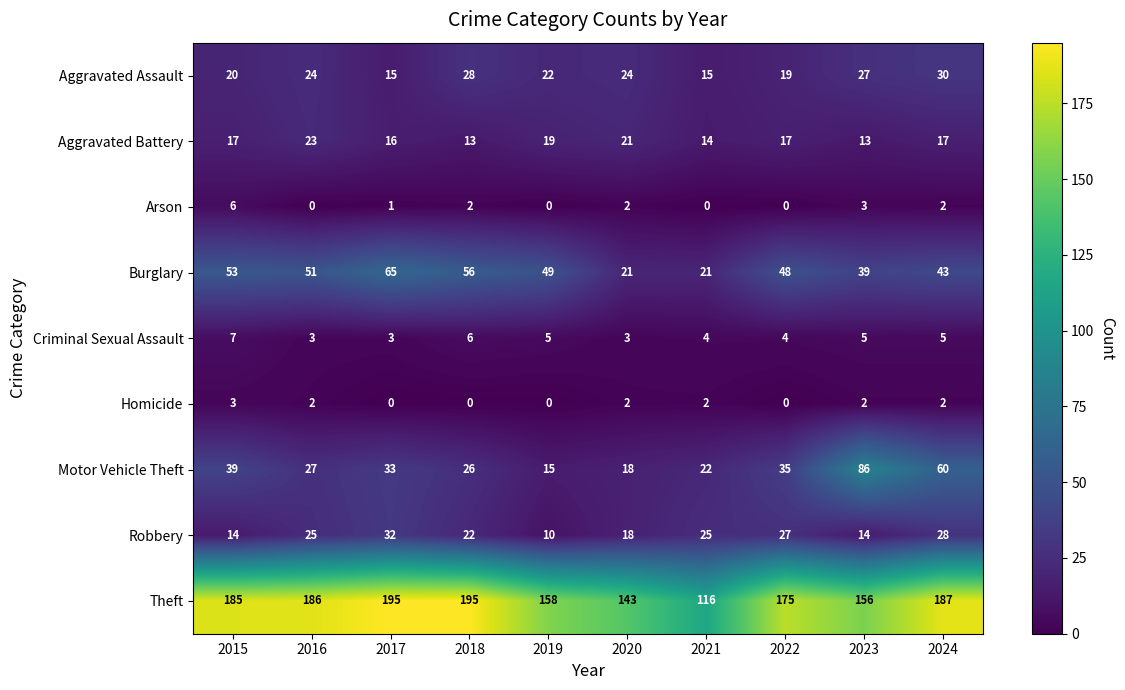

How many Arson values are between 0 and 2?

8